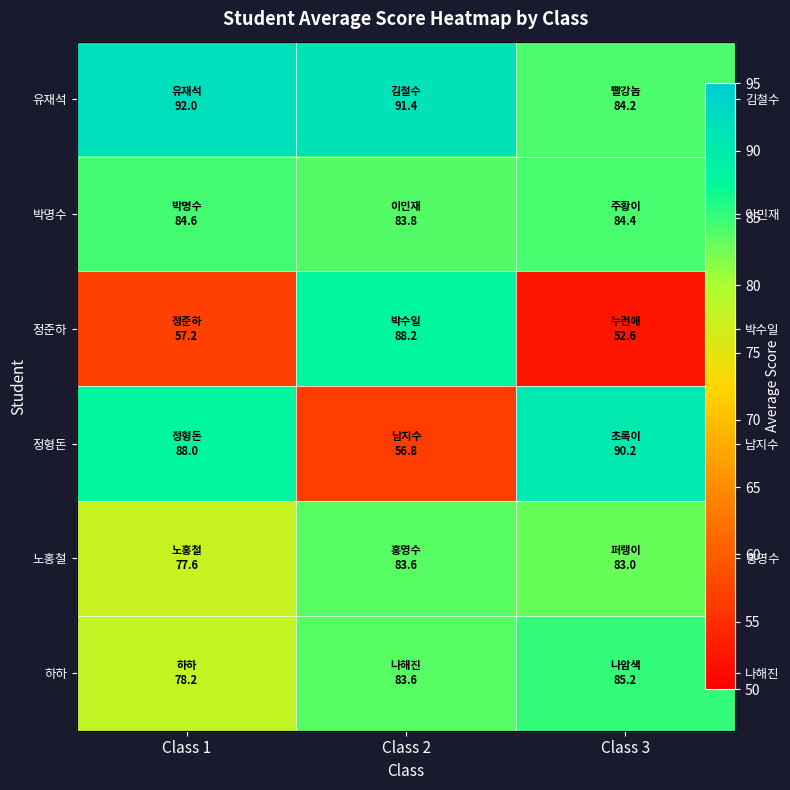

Count the 박명수 values in the range 83 to 84.

1